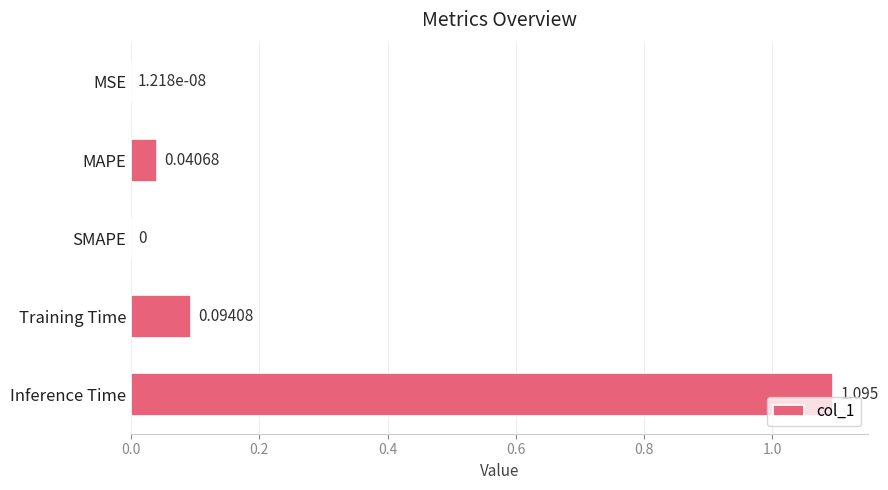

Which category has the highest value across all series?

Inference Time